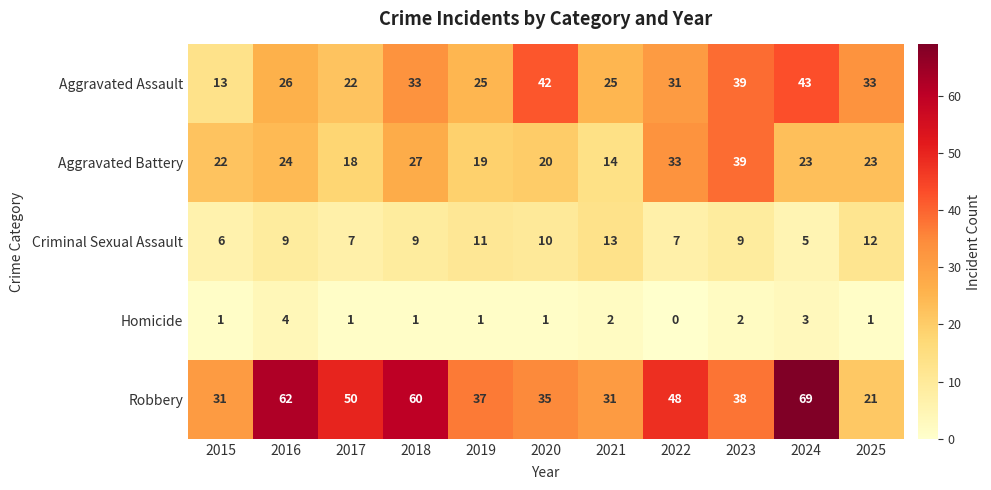

At how many categories does at least one series exceed 43?

5